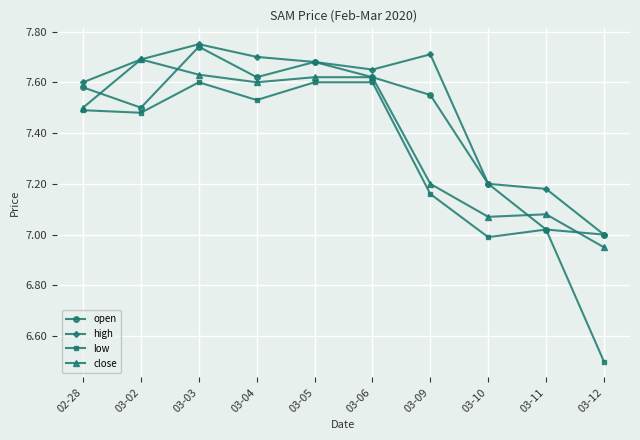

Rank the series by their average value, from lowest to highest.

low, close, open, high